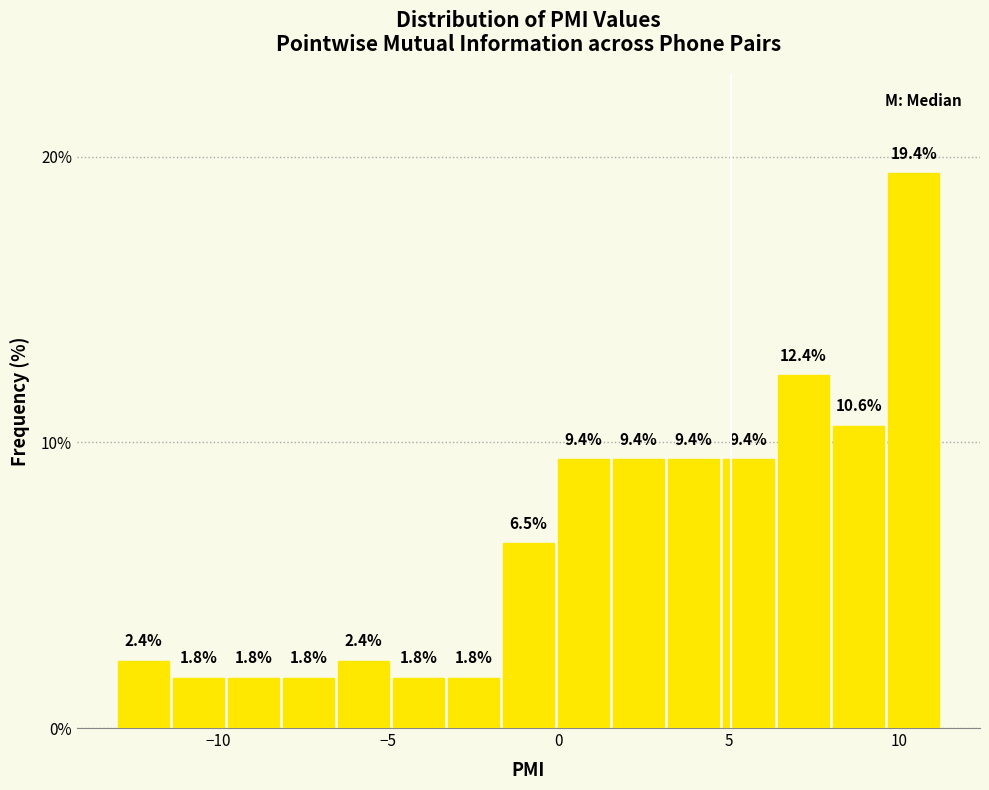

Around what value on the x-axis is the tallest bar? Give the approximate position of its centre, as read against the axis.

10.5